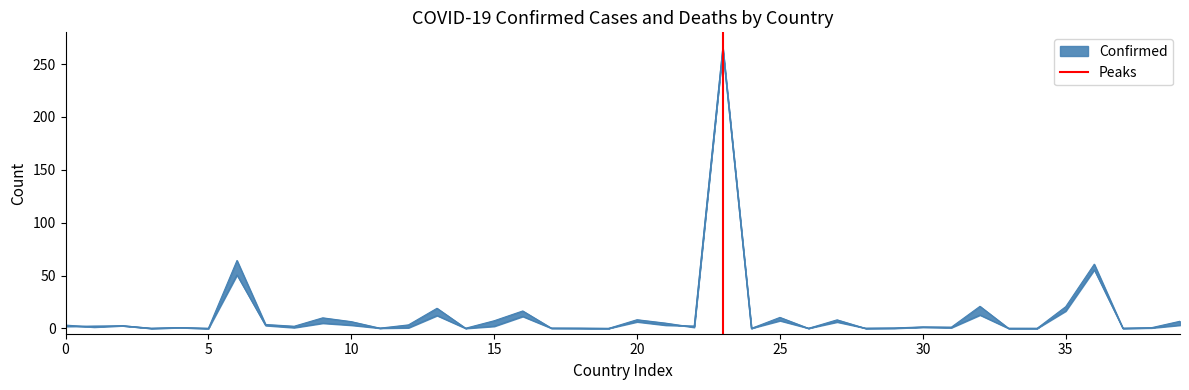

The value at 5 is 0. True or false?

False